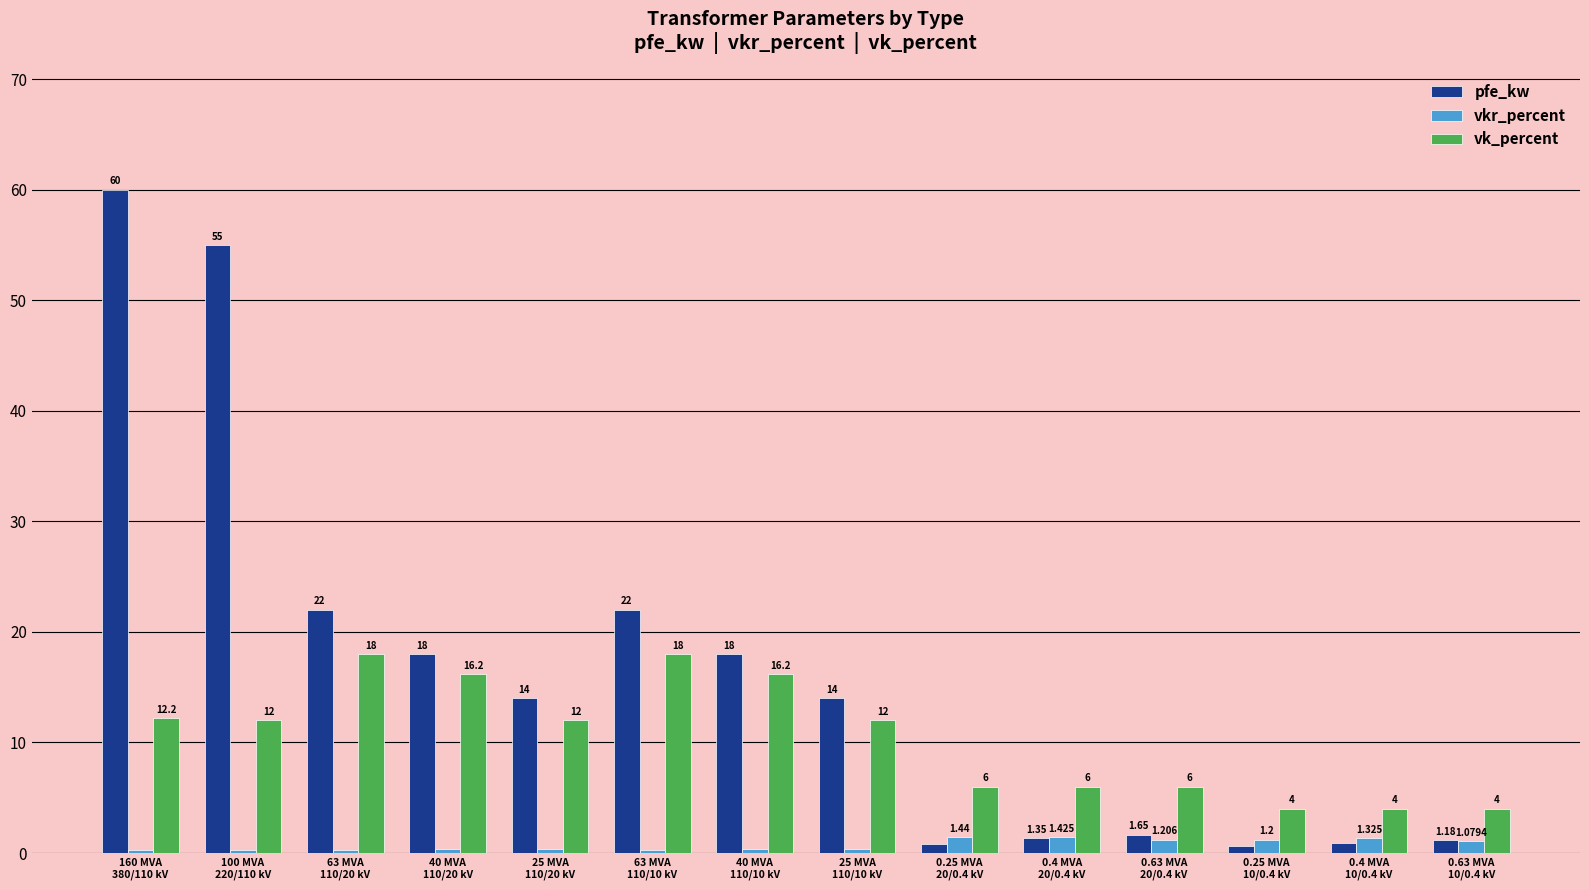

Which series has the largest total across all categories?

pfe_kw